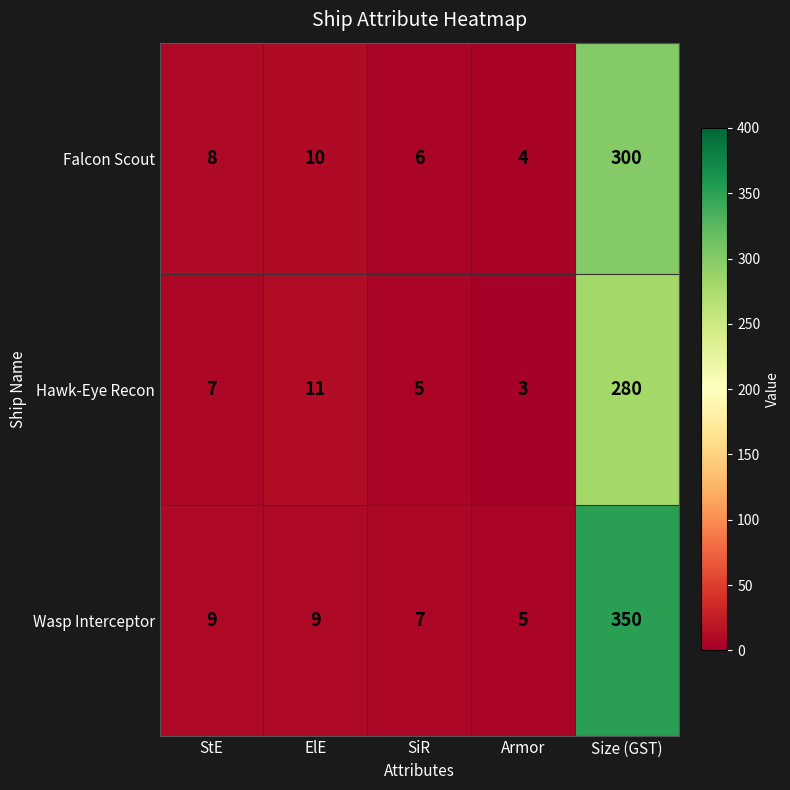

What is the maximum value shown in the chart?

350